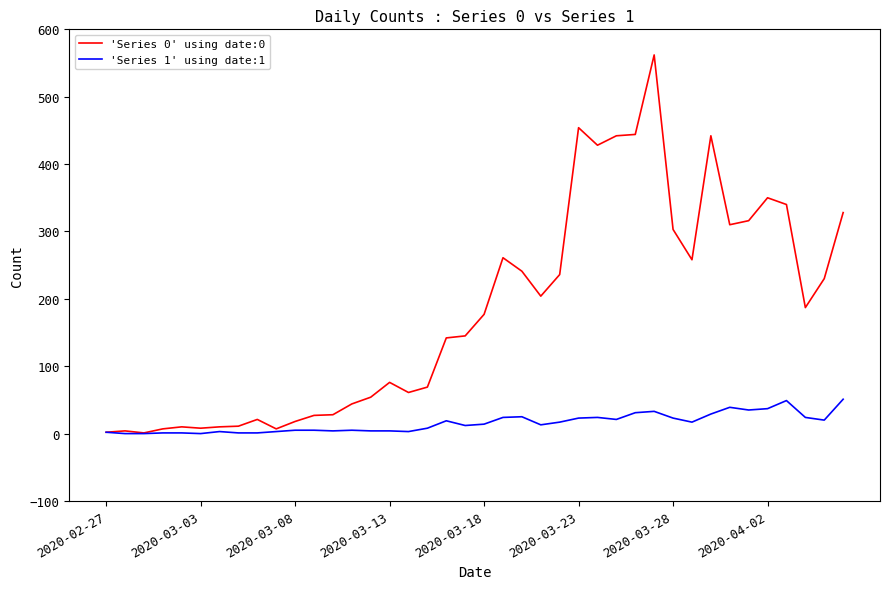

Which series has the largest range (max minus min)?

'Series 0' using date:0